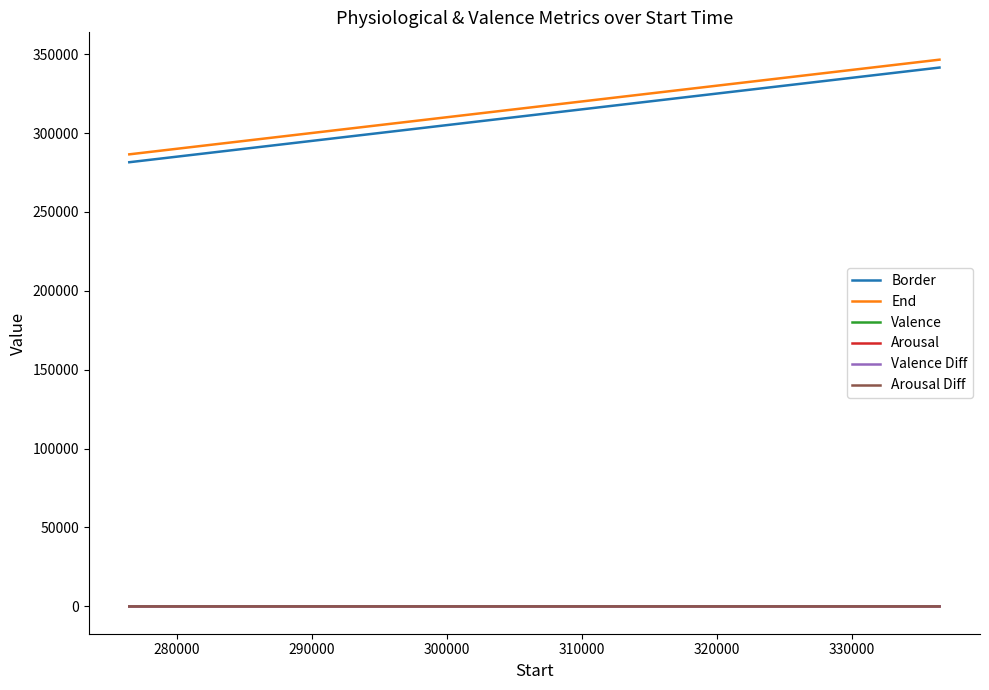

Which series has the largest total across all categories?

End